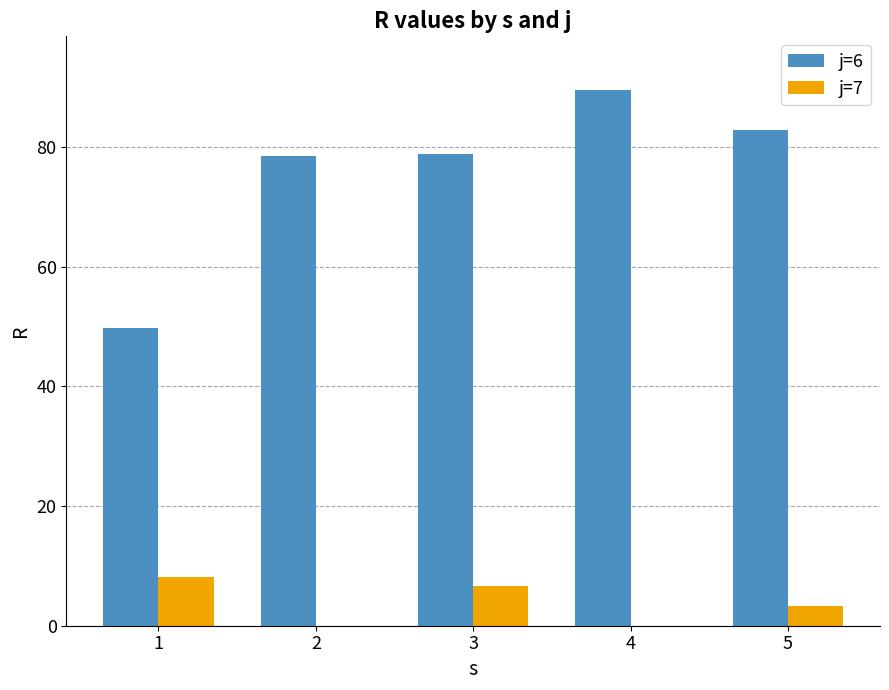

What is the total value across all series at 3?

85.5